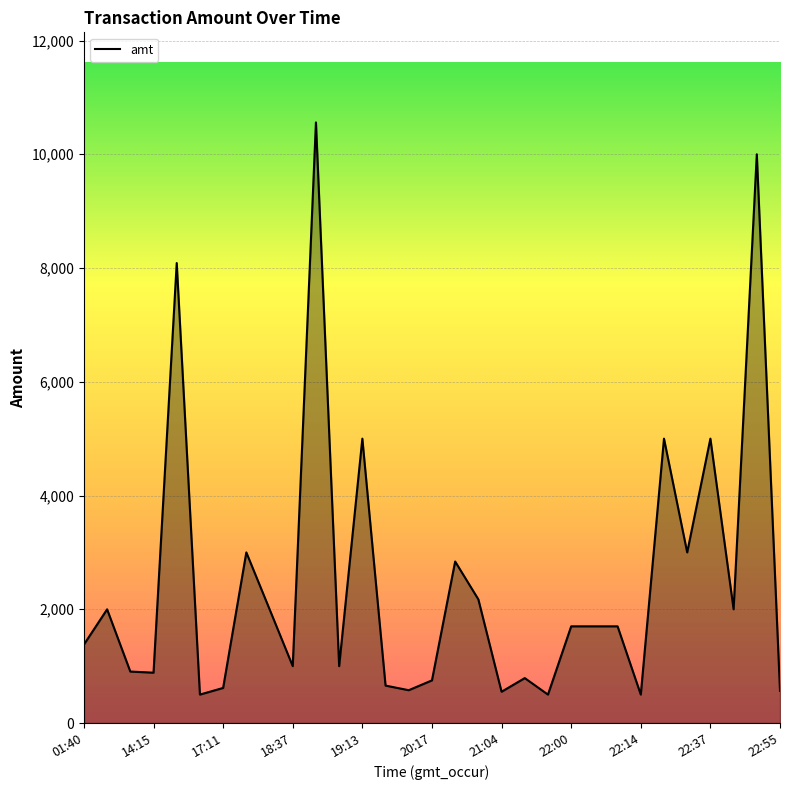

What is the smallest value displayed?

500.0